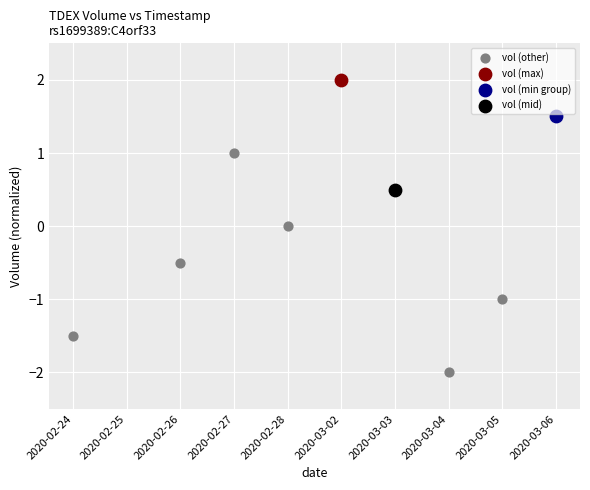

What are all the series names shown in the legend?

vol (other), vol (max), vol (min group), vol (mid)